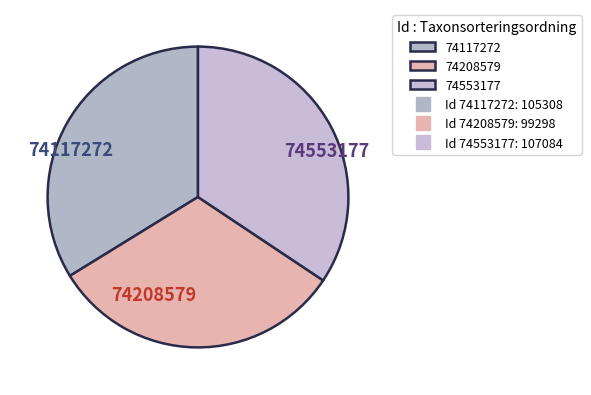

Is the sum of 74117272 and 74553177 greater than half?

Yes